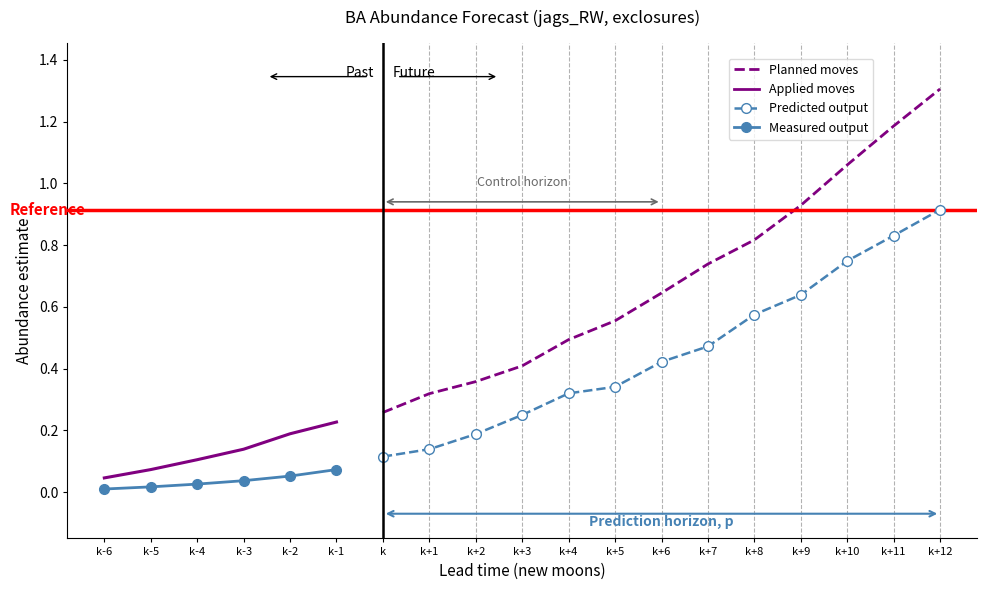

Reading left to right, extract all data points from this chart.

estimate: 0.0	0.0	0.0	0.0	0.1	0.1	0.1	0.1	0.2	0.2	0.3	0.3	0.4	0.5	0.6	0.6	0.7	0.8	0.9
upper_pi: 0.0	0.1	0.1	0.1	0.2	0.2	0.3	0.3	0.4	0.4	0.5	0.6	0.6	0.7	0.8	0.9	1.1	1.2	1.3